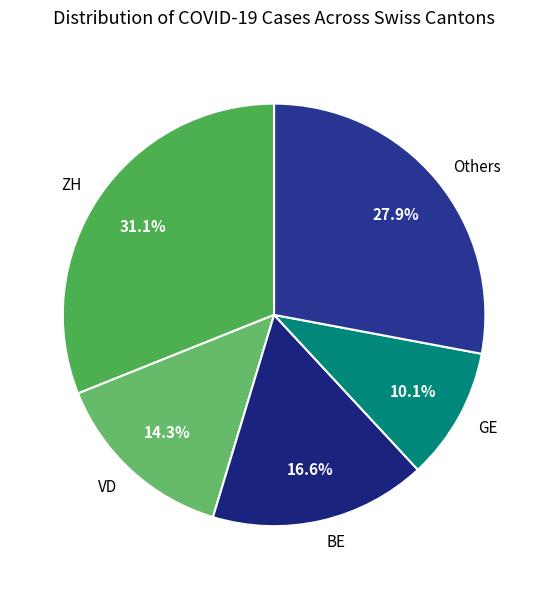

What is the total percentage of Others and ZH?

59.0%